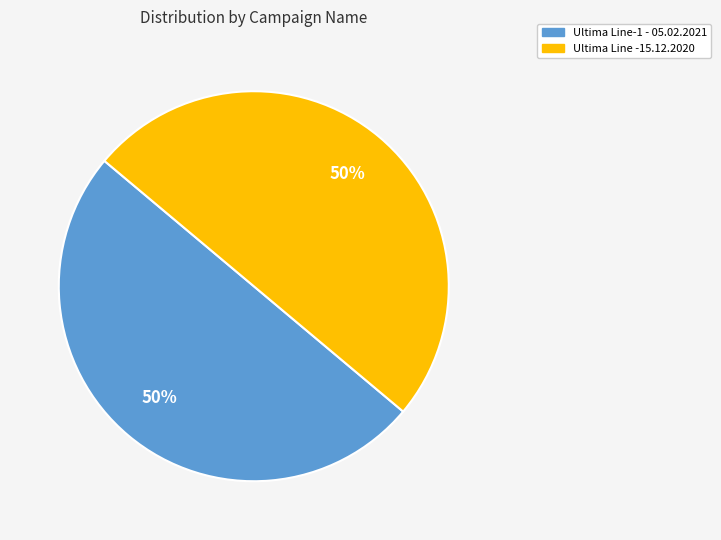

Approximately how many times larger is the value at Ultima Line-1 - 05.02.2021 compared to Ultima Line -15.12.2020?

1.0